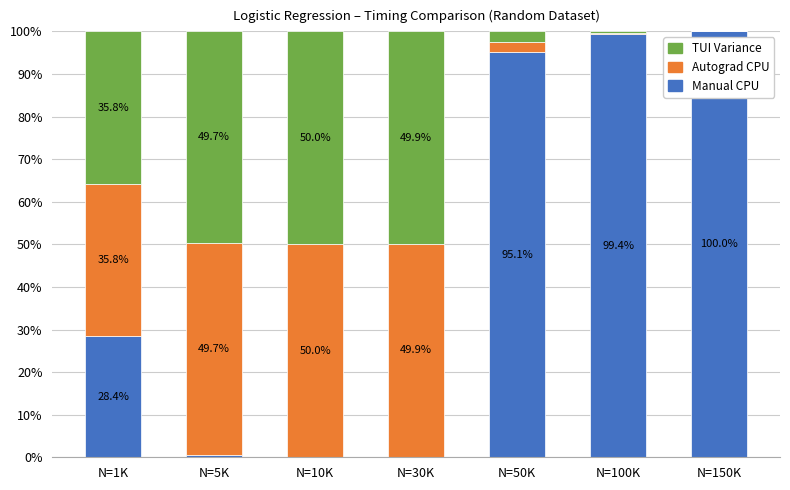

What is the total value across all series at N=5K?

100.0